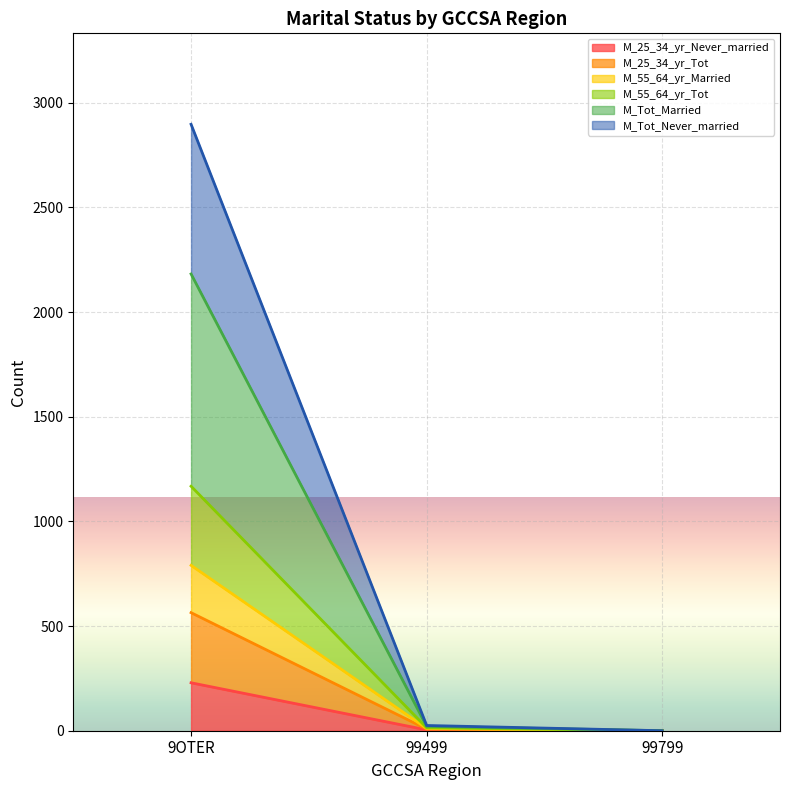

How many series are shown in this chart?

6